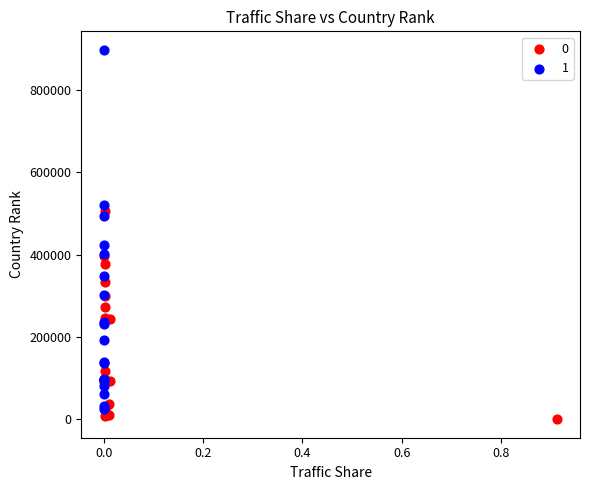

What are all the series names shown in the legend?

0, 1